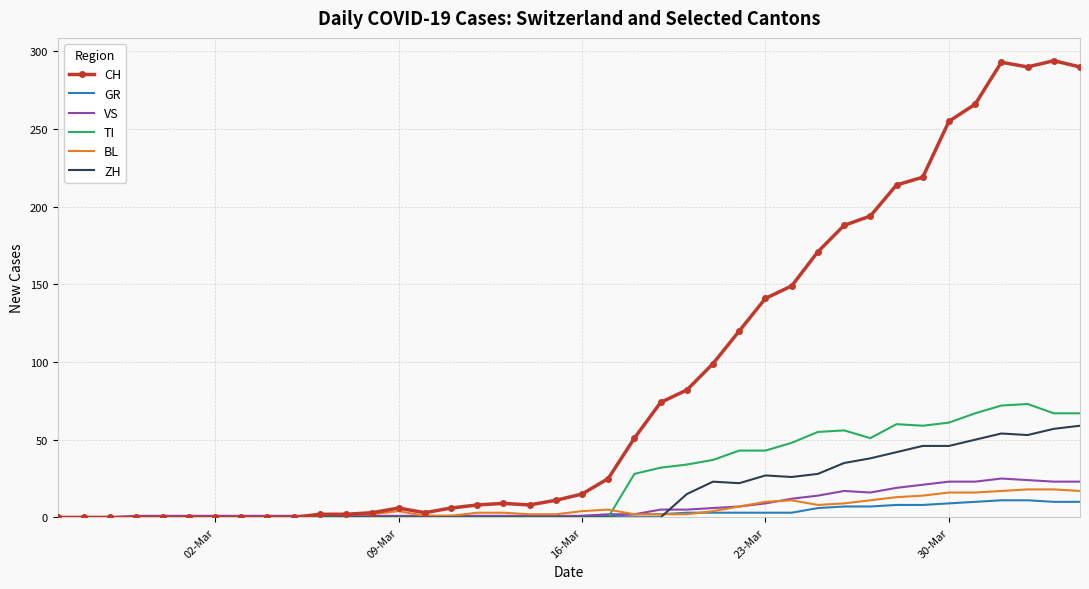

Which series has the widest spread of values?

CH